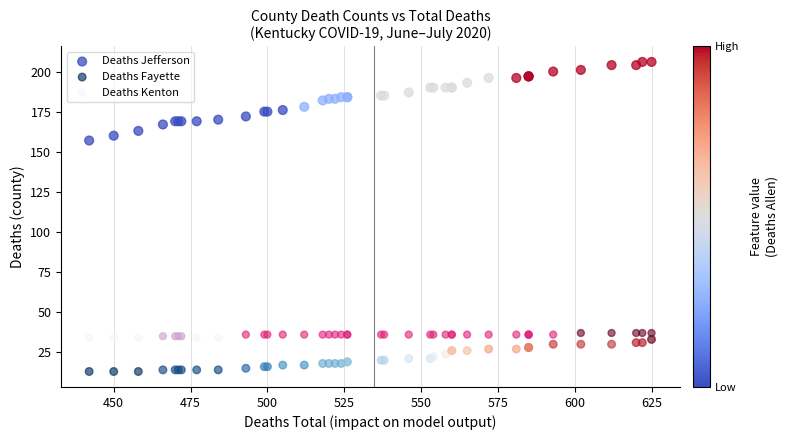

Across all series, what Y value is closest to 109?

157